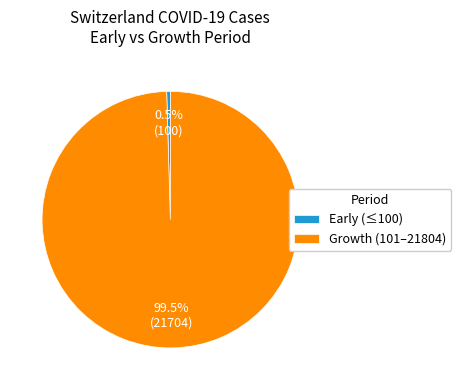

How many segments does this pie chart have?

2